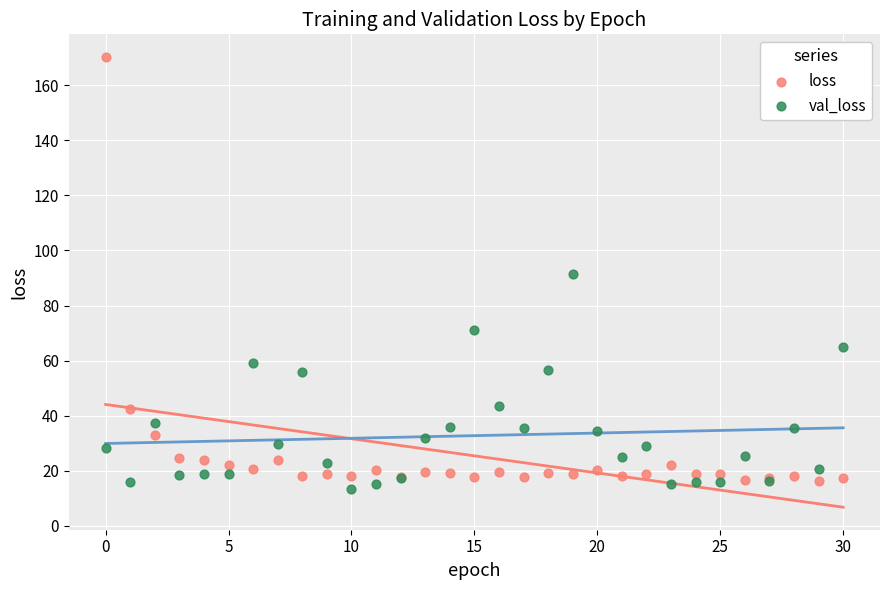

Which series reaches the maximum Y coordinate?

loss